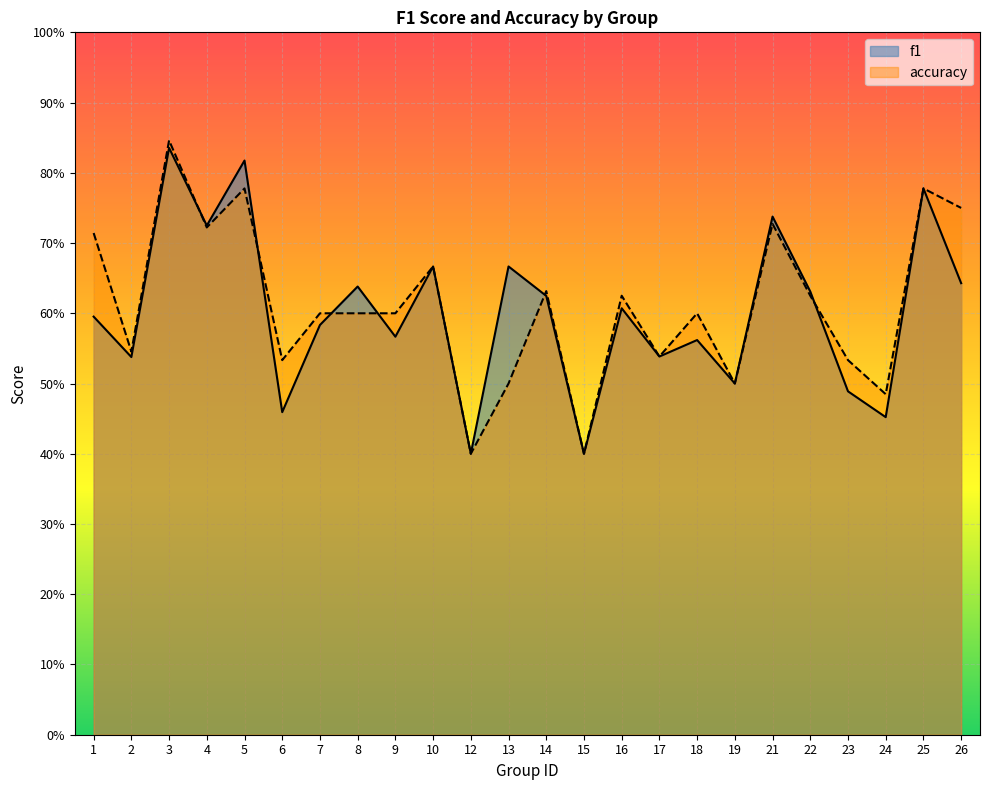

True or false: f1 and accuracy intersect in this chart.

True